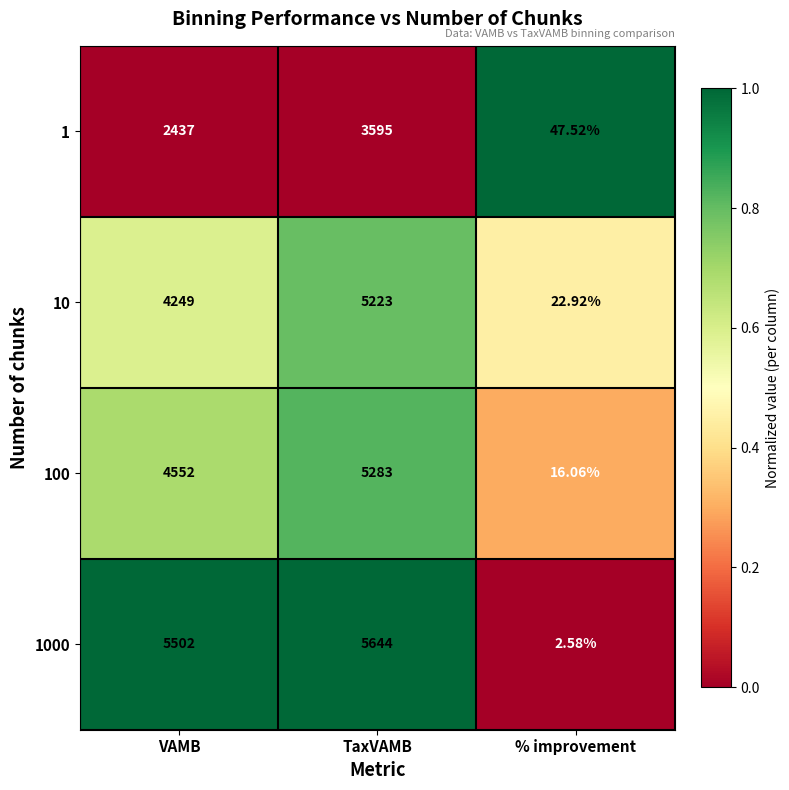

At which category is the sum across all series the highest?

TaxVAMB